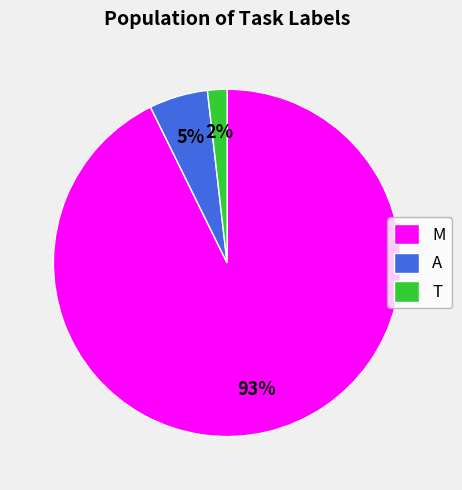

Which has a higher value, T or A?

A